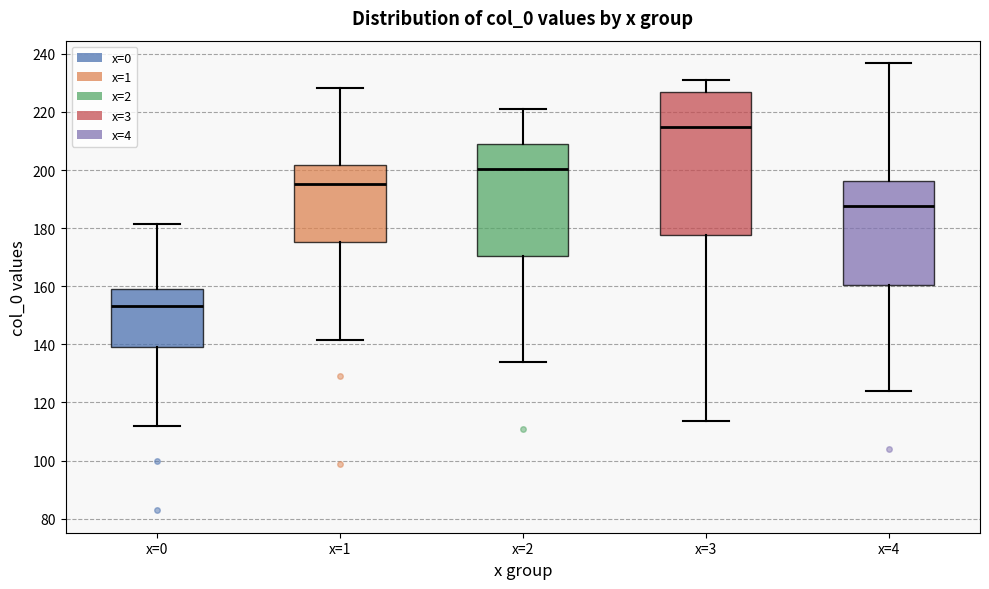

Which box has the lowest median line?

x=0